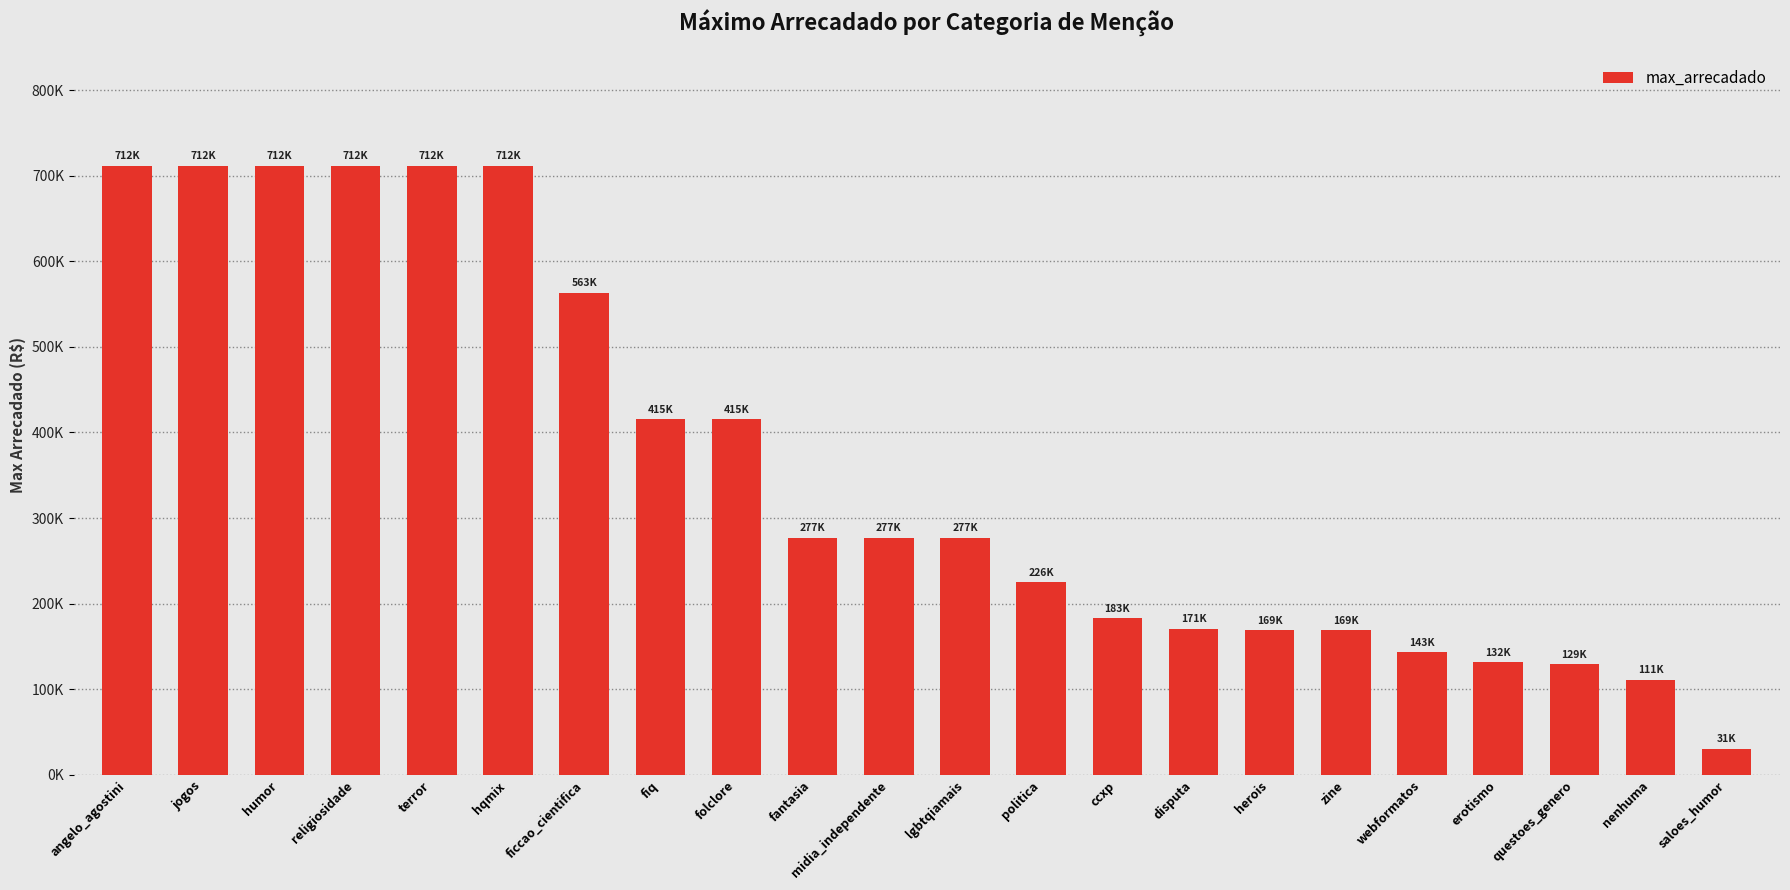

Are the bars horizontal?

No